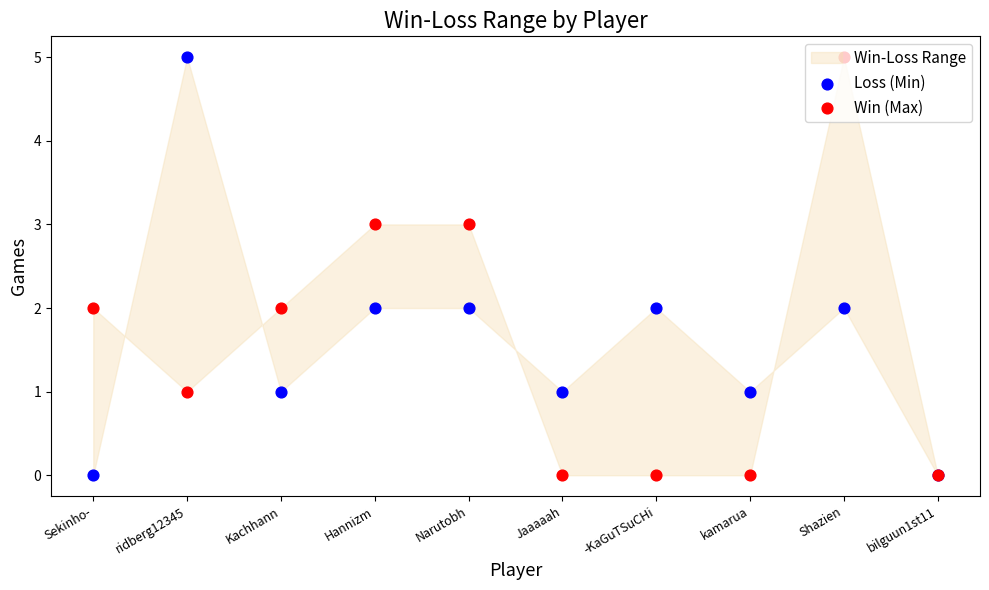

Which series has the largest total across all categories?

Loss (Min)